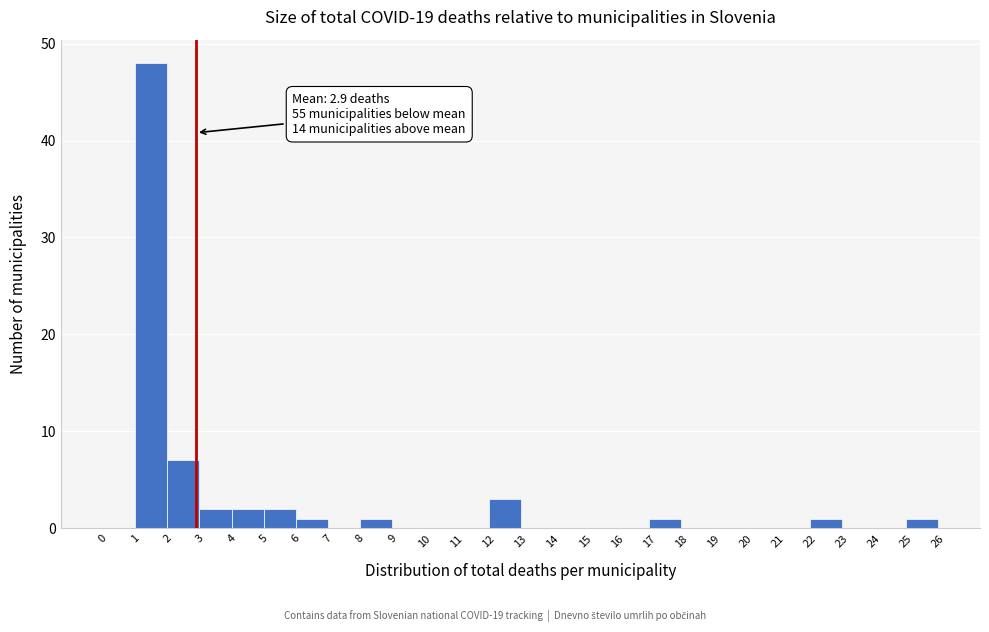

Which range on the x-axis has the tallest bar?

1 to 2